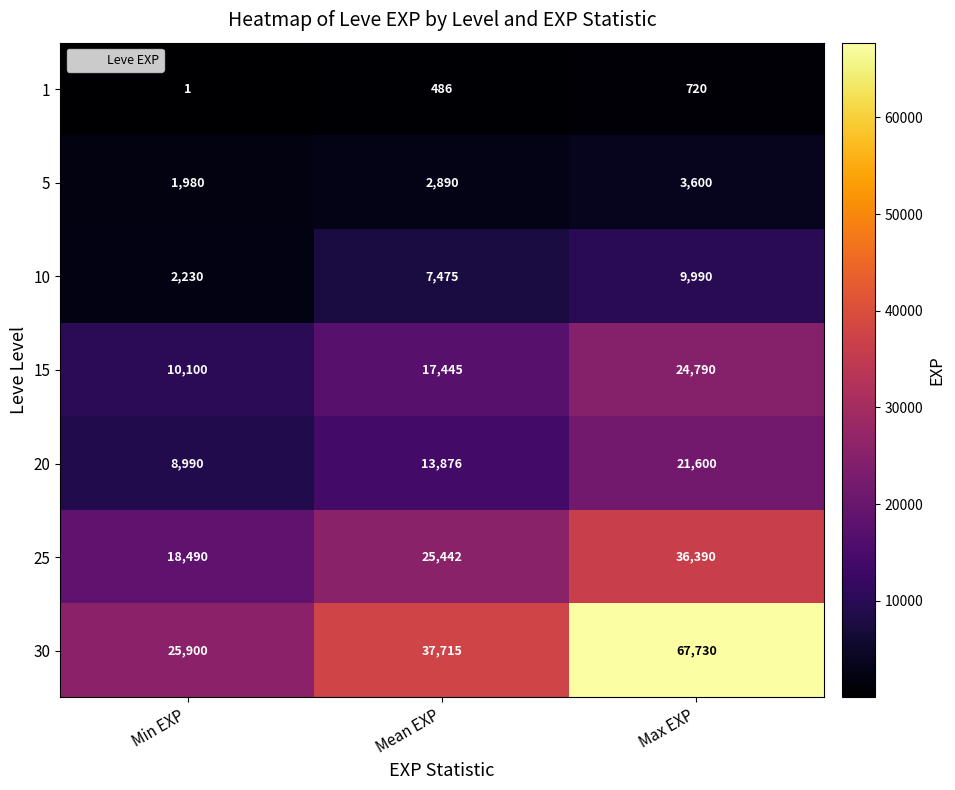

Rank the series at Max EXP from lowest to highest value.

1, 5, 10, 20, 15, 25, 30